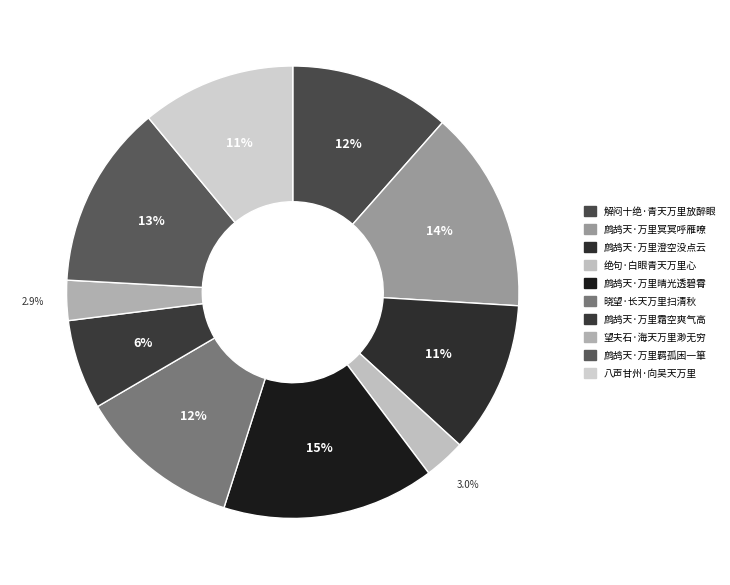

Combined, do 鹧鸪天·万里霜空爽气高 and 鹧鸪天·万里羁孤困一箪 account for over 50%?

No